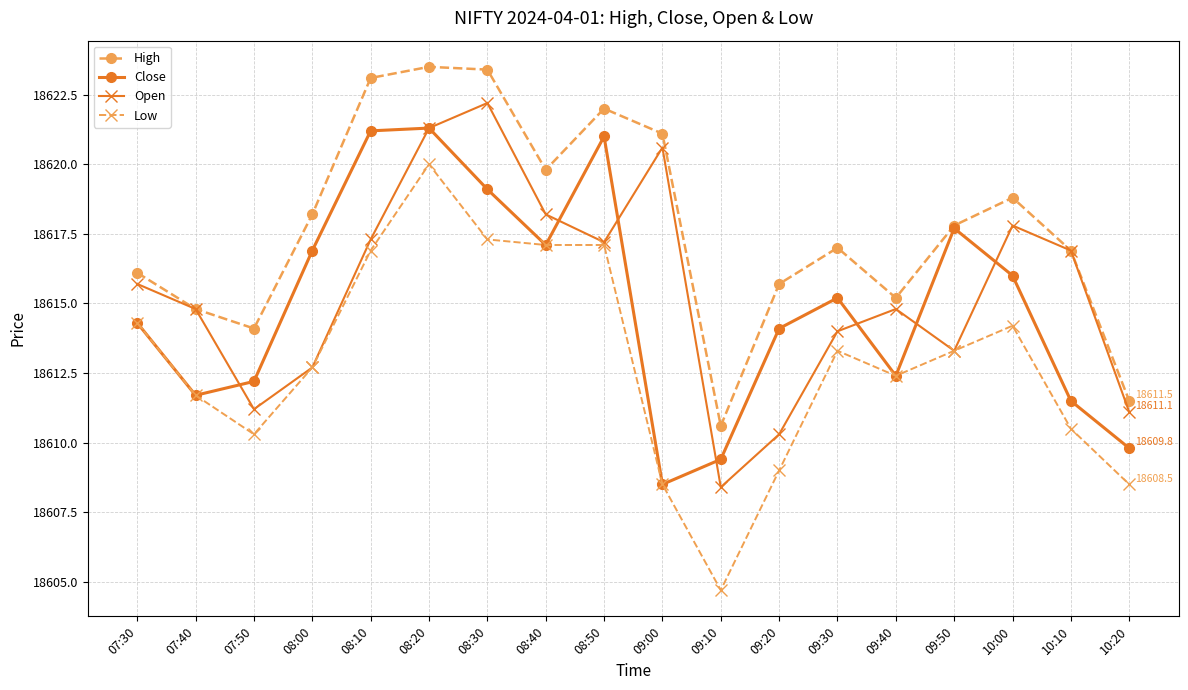

What position from the left is 08:00?

4